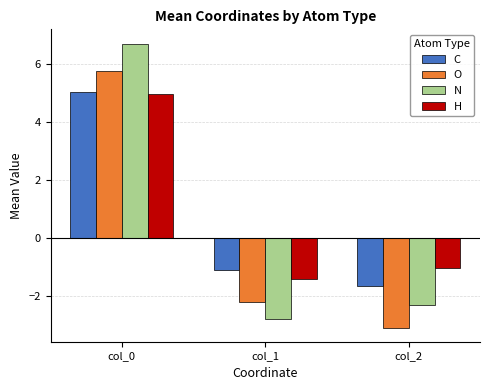

True or false: N has a value of -0.5 at col_2.

False